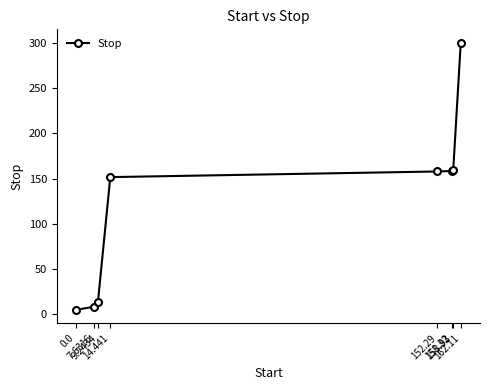

What position from the left is 162.11?

8